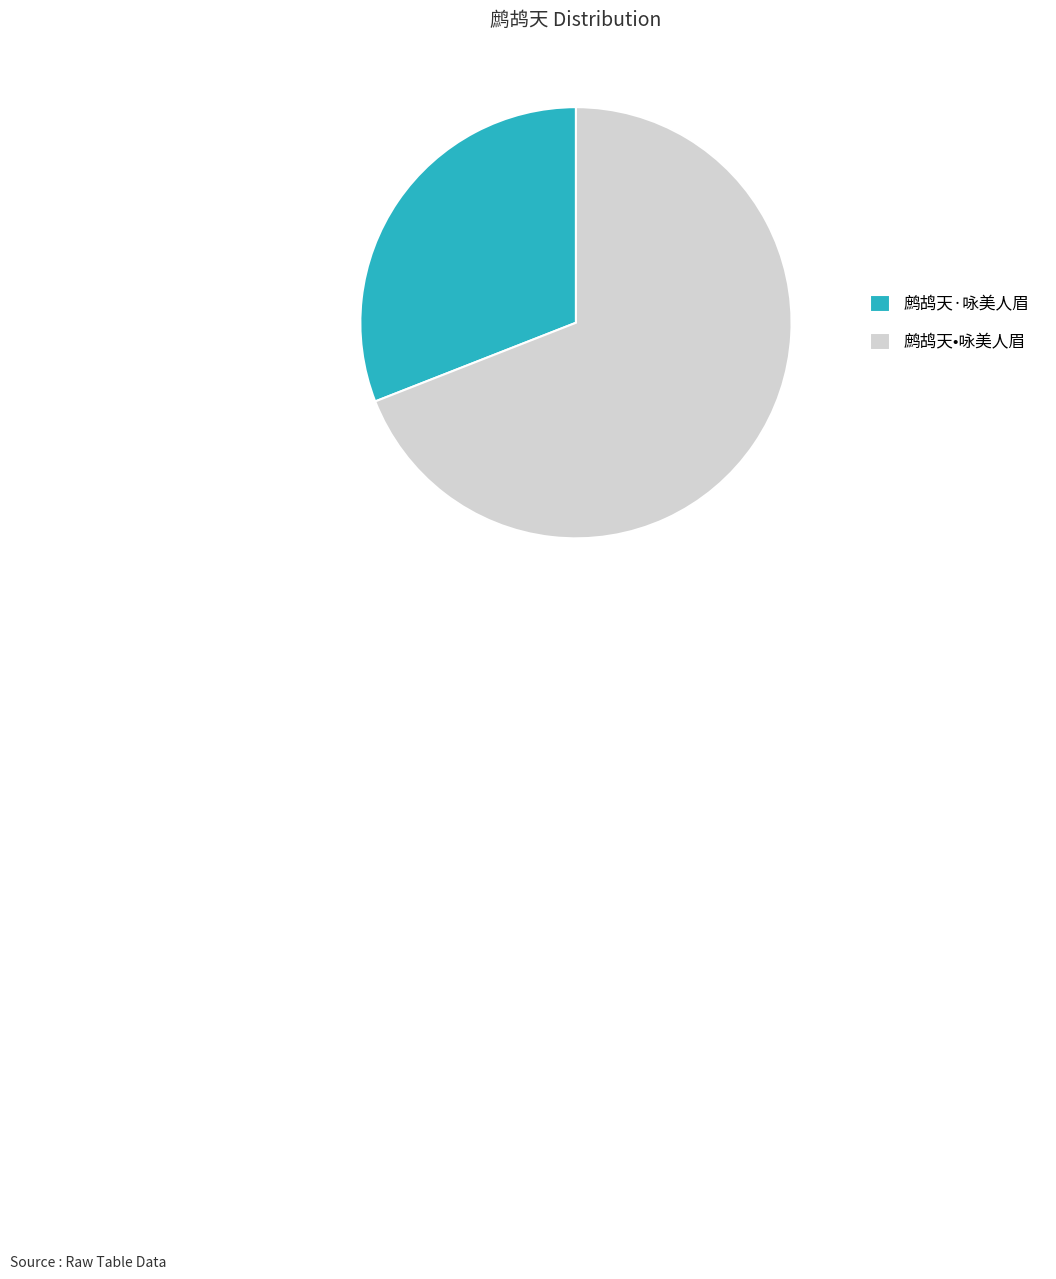

Rank the categories by value from highest to lowest.

鹧鸪天•咏美人眉, 鹧鸪天·咏美人眉